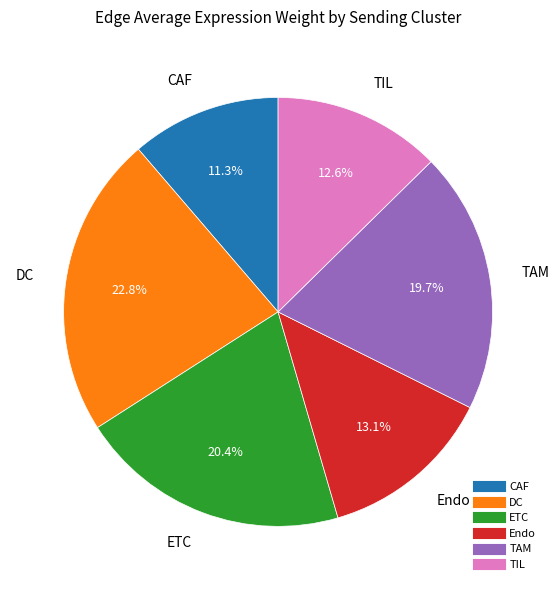

What is the ratio of the value at TIL to the value at CAF?

1.1